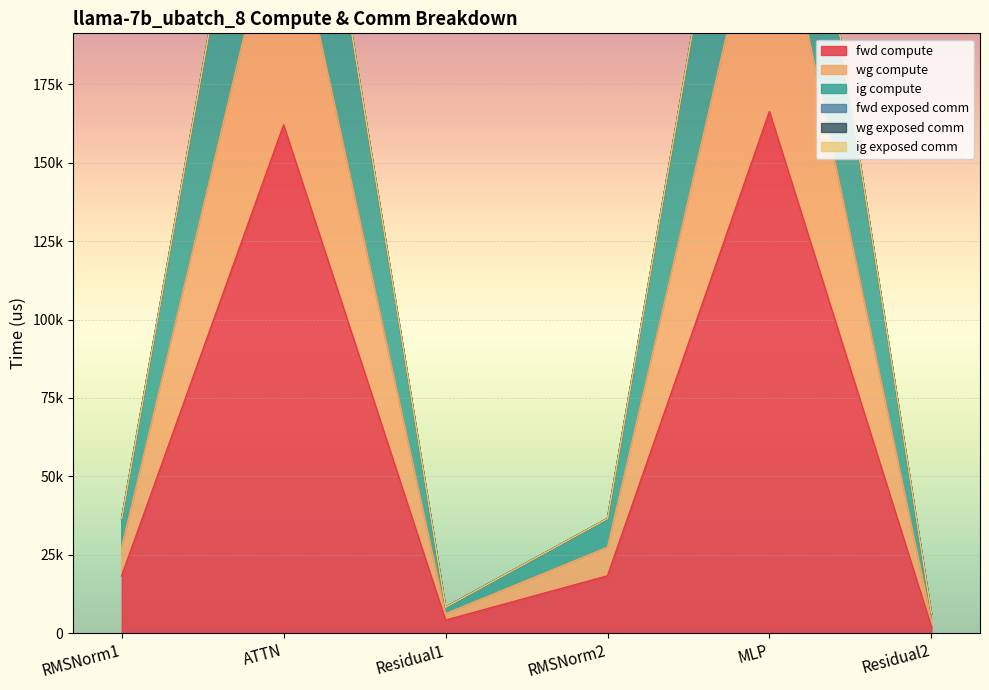

True or false: wg compute and fwd compute intersect in this chart.

False